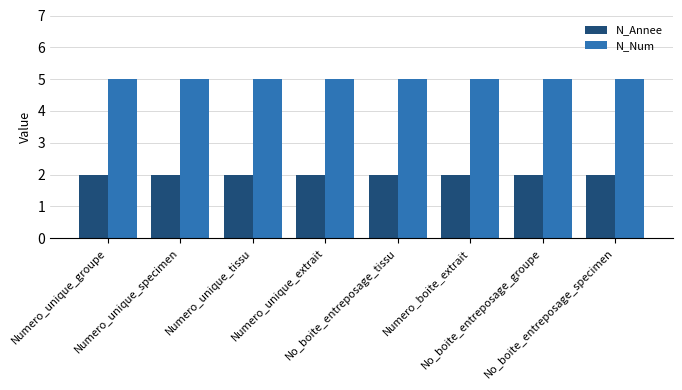

What is the maximum value shown in the chart?

5